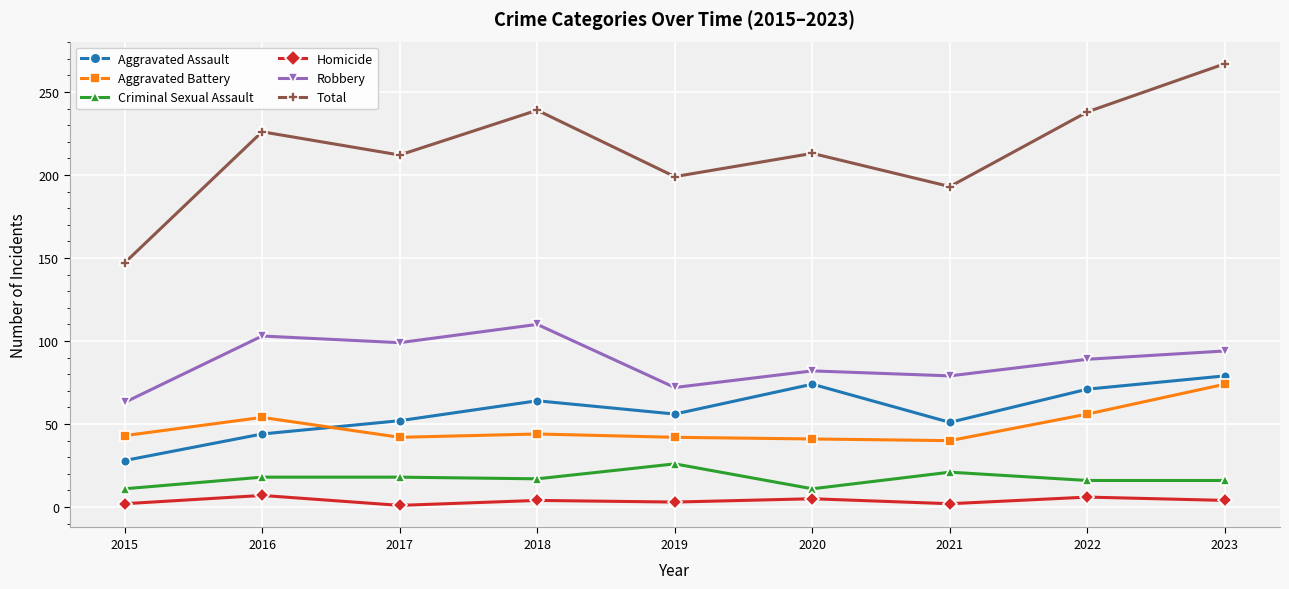

At which category does the chart reach its peak across all series?

2023